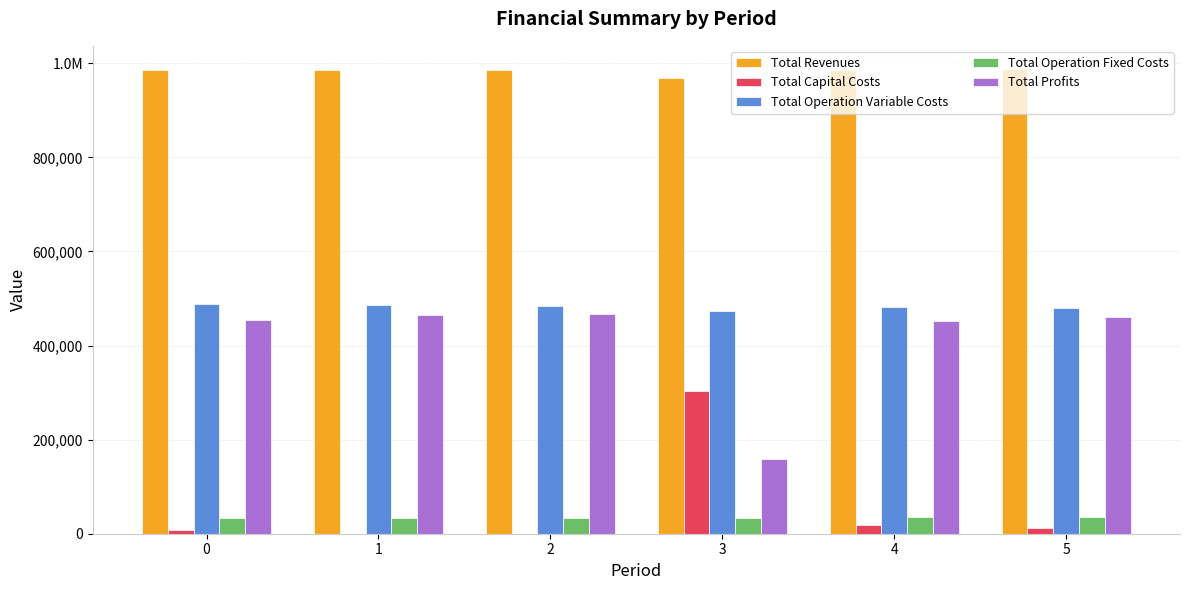

At which label does Total Operation Fixed Costs reach its peak?

5